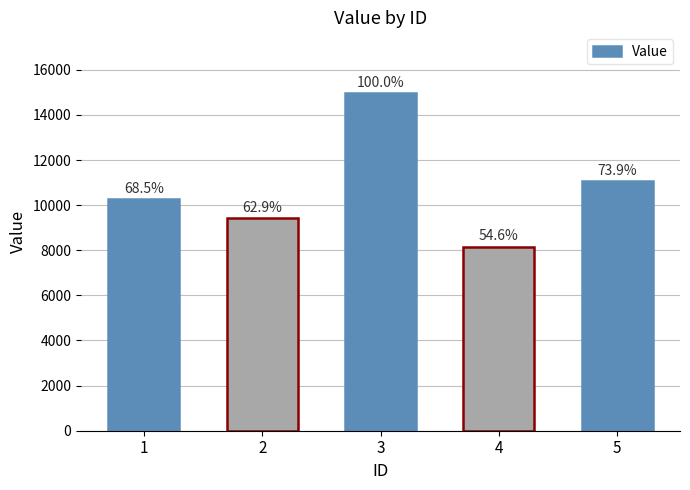

List the labels in order of value, largest first.

3, 5, 1, 2, 4